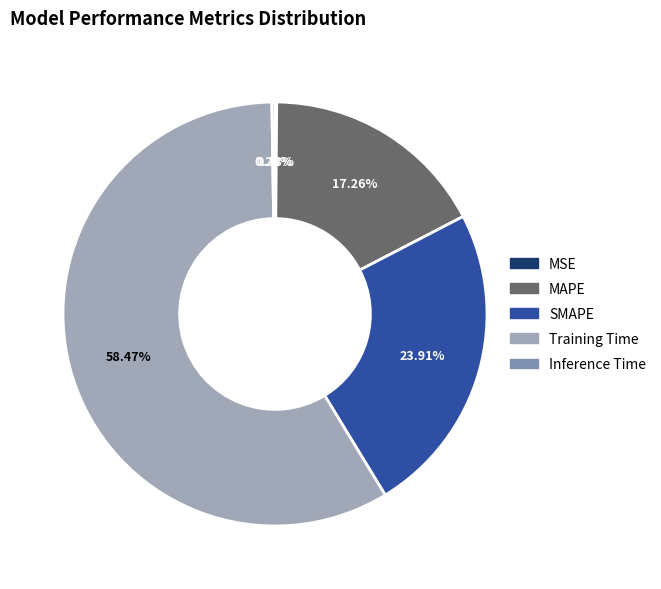

Which category has the biggest portion of the pie?

Training Time